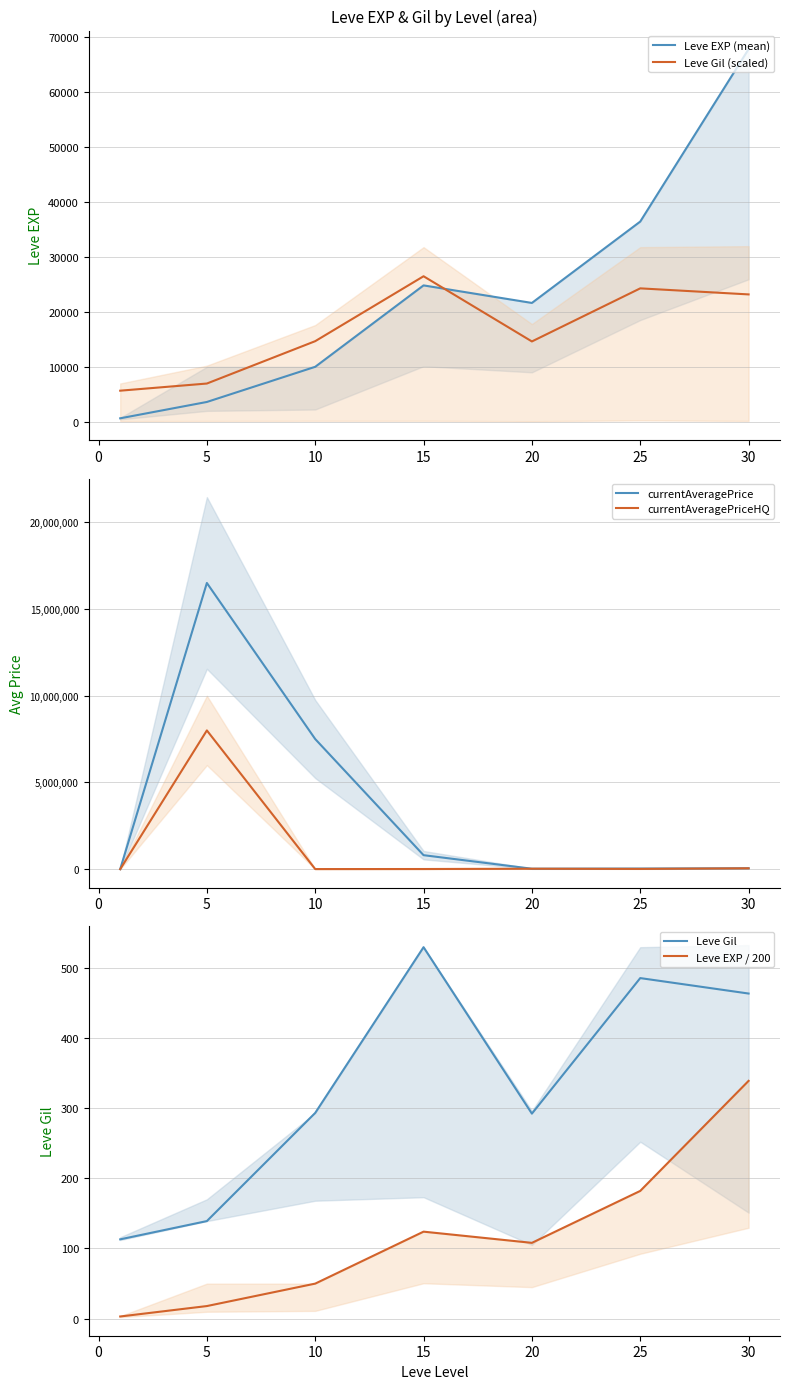

List the series in order of their peak value, lowest first.

Leve EXP / 200, Leve Gil, Leve Gil (scaled), Leve EXP (mean), currentAveragePriceHQ, currentAveragePrice